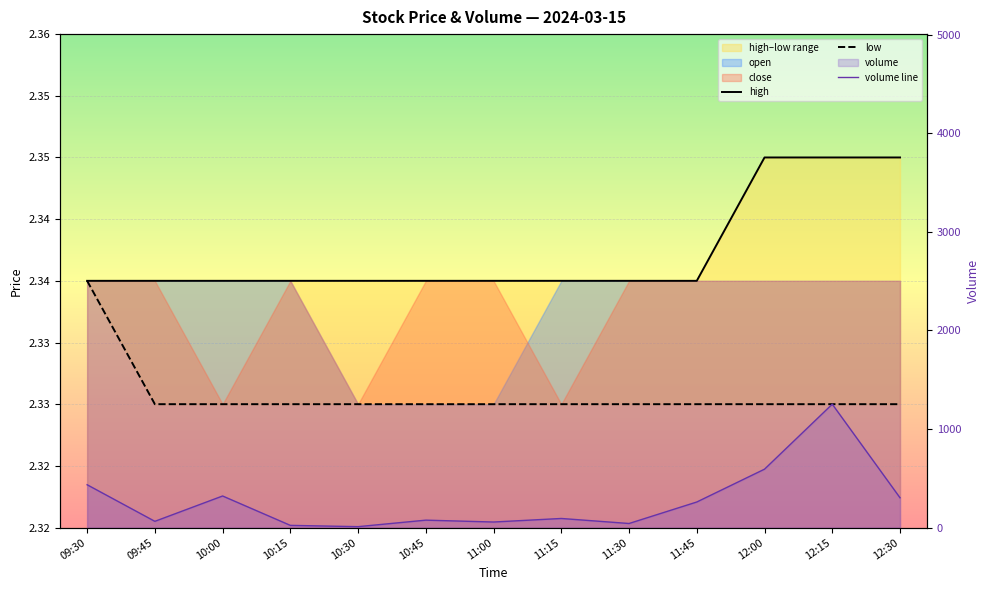

Read the high value at 10:00.

2.3